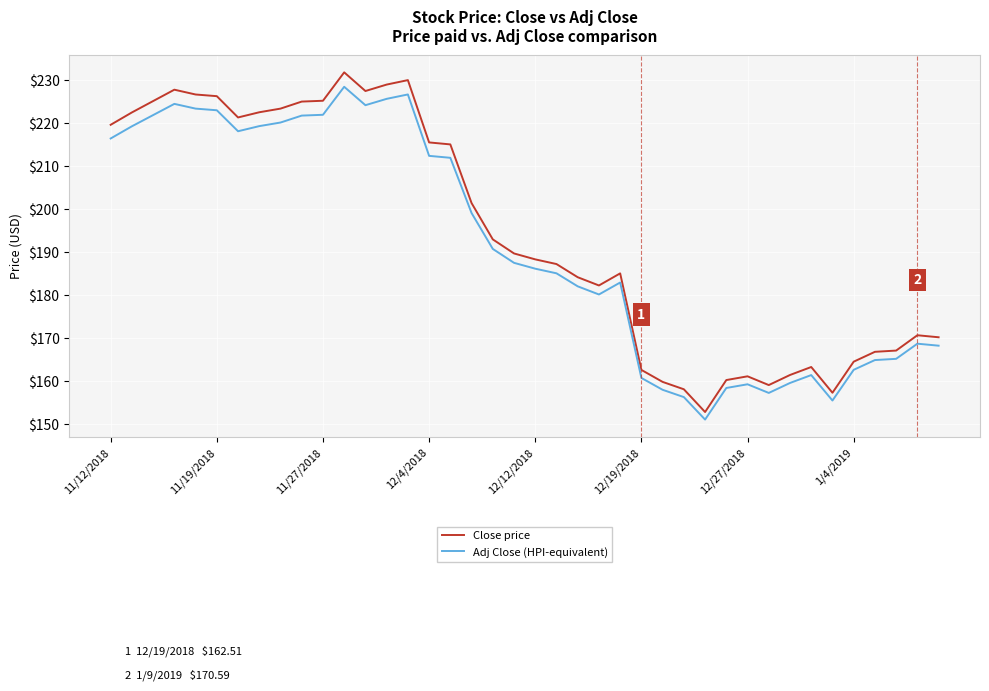

What is the greatest value displayed?

231.9